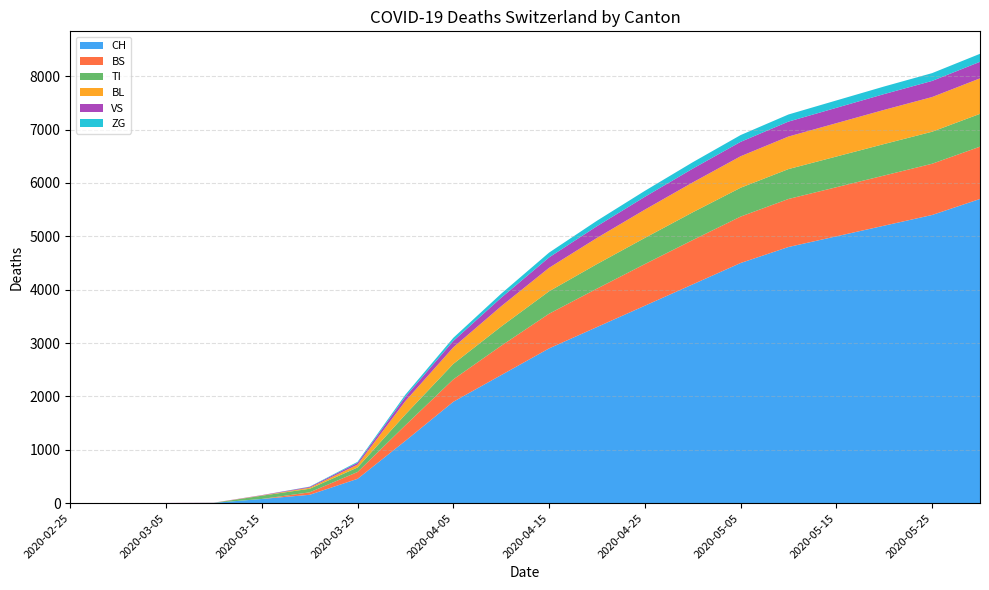

Reading left to right, what are all the values shown in this chart?

CH: 2020-02-25=0	2020-03-01=0	2020-03-05=2	2020-03-10=6	2020-03-15=79	2020-03-20=157	2020-03-25=456	2020-03-31=1169	2020-04-05=1900	2020-04-10=2400	2020-04-15=2900	2020-04-20=3300	2020-04-25=3700	2020-04-30=4100	2020-05-05=4500	2020-05-10=4800	2020-05-15=5000	2020-05-20=5200	2020-05-25=5400	2020-05-31=5700
BS: 2020-02-25=0	2020-03-01=0	2020-03-05=0	2020-03-10=0	2020-03-15=0	2020-03-20=46	2020-03-25=128	2020-03-31=292	2020-04-05=420	2020-04-10=550	2020-04-15=650	2020-04-20=720	2020-04-25=780	2020-04-30=830	2020-05-05=870	2020-05-10=900	2020-05-15=920	2020-05-20=940	2020-05-25=960	2020-05-31=980
TI: 2020-02-25=0	2020-03-01=0	2020-03-05=0	2020-03-10=0	2020-03-15=61	2020-03-20=67	2020-03-25=85	2020-03-31=202	2020-04-05=290	2020-04-10=360	2020-04-15=420	2020-04-20=460	2020-04-25=490	2020-04-30=520	2020-05-05=540	2020-05-10=560	2020-05-15=575	2020-05-20=590	2020-05-25=600	2020-05-31=615
BL: 2020-02-25=0	2020-03-01=0	2020-03-05=0	2020-03-10=2	2020-03-15=5	2020-03-20=20	2020-03-25=53	2020-03-31=251	2020-04-05=310	2020-04-10=380	2020-04-15=440	2020-04-20=490	2020-04-25=530	2020-04-30=560	2020-05-05=590	2020-05-10=610	2020-05-15=625	2020-05-20=640	2020-05-25=650	2020-05-31=665
VS: 2020-02-25=0	2020-03-01=0	2020-03-05=2	2020-03-10=2	2020-03-15=6	2020-03-20=15	2020-03-25=35	2020-03-31=81	2020-04-05=120	2020-04-10=160	2020-04-15=195	2020-04-20=220	2020-04-25=240	2020-04-30=258	2020-05-05=270	2020-05-10=280	2020-05-15=288	2020-05-20=296	2020-05-25=302	2020-05-31=310
ZG: 2020-02-25=0	2020-03-01=0	2020-03-05=0	2020-03-10=0	2020-03-15=0	2020-03-20=5	2020-03-25=18	2020-03-31=39	2020-04-05=58	2020-04-10=75	2020-04-15=90	2020-04-20=102	2020-04-25=112	2020-04-30=120	2020-05-05=127	2020-05-10=133	2020-05-15=138	2020-05-20=142	2020-05-25=146	2020-05-31=150